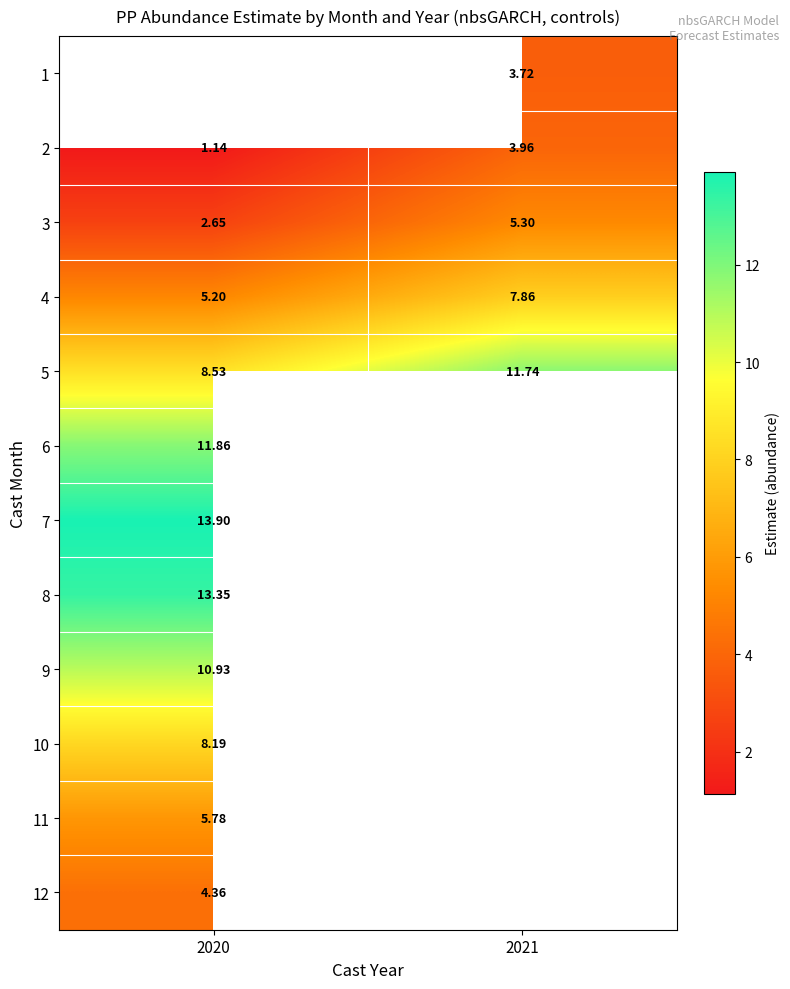

Between 2020 and 2021, which is larger?

2021